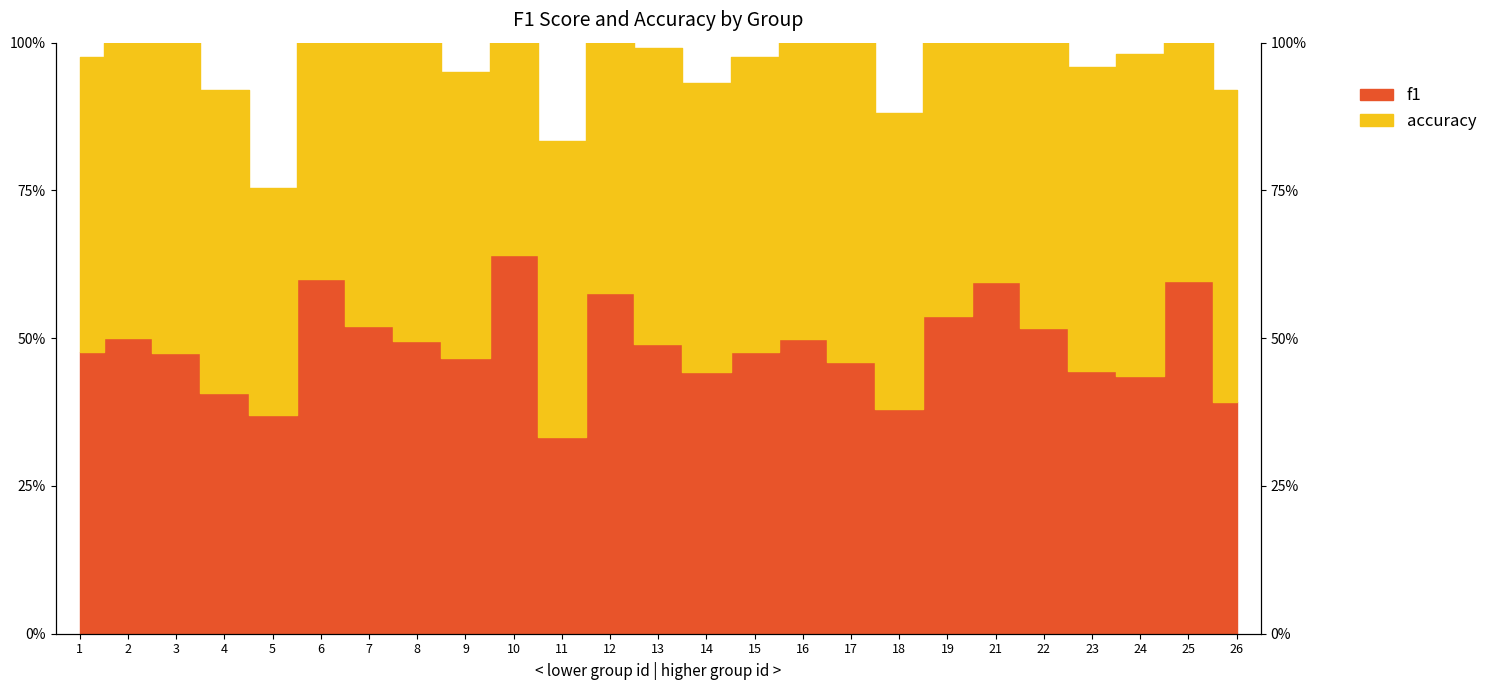

Where is the first local minimum?

5